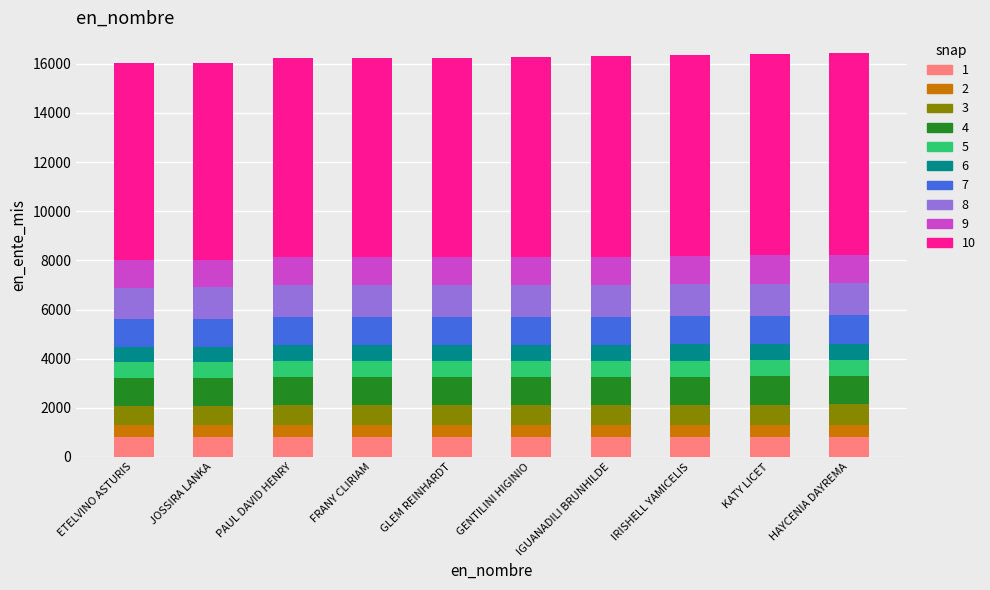

What is the total value across all series at GENTILINI HIGINIO?

16266.0